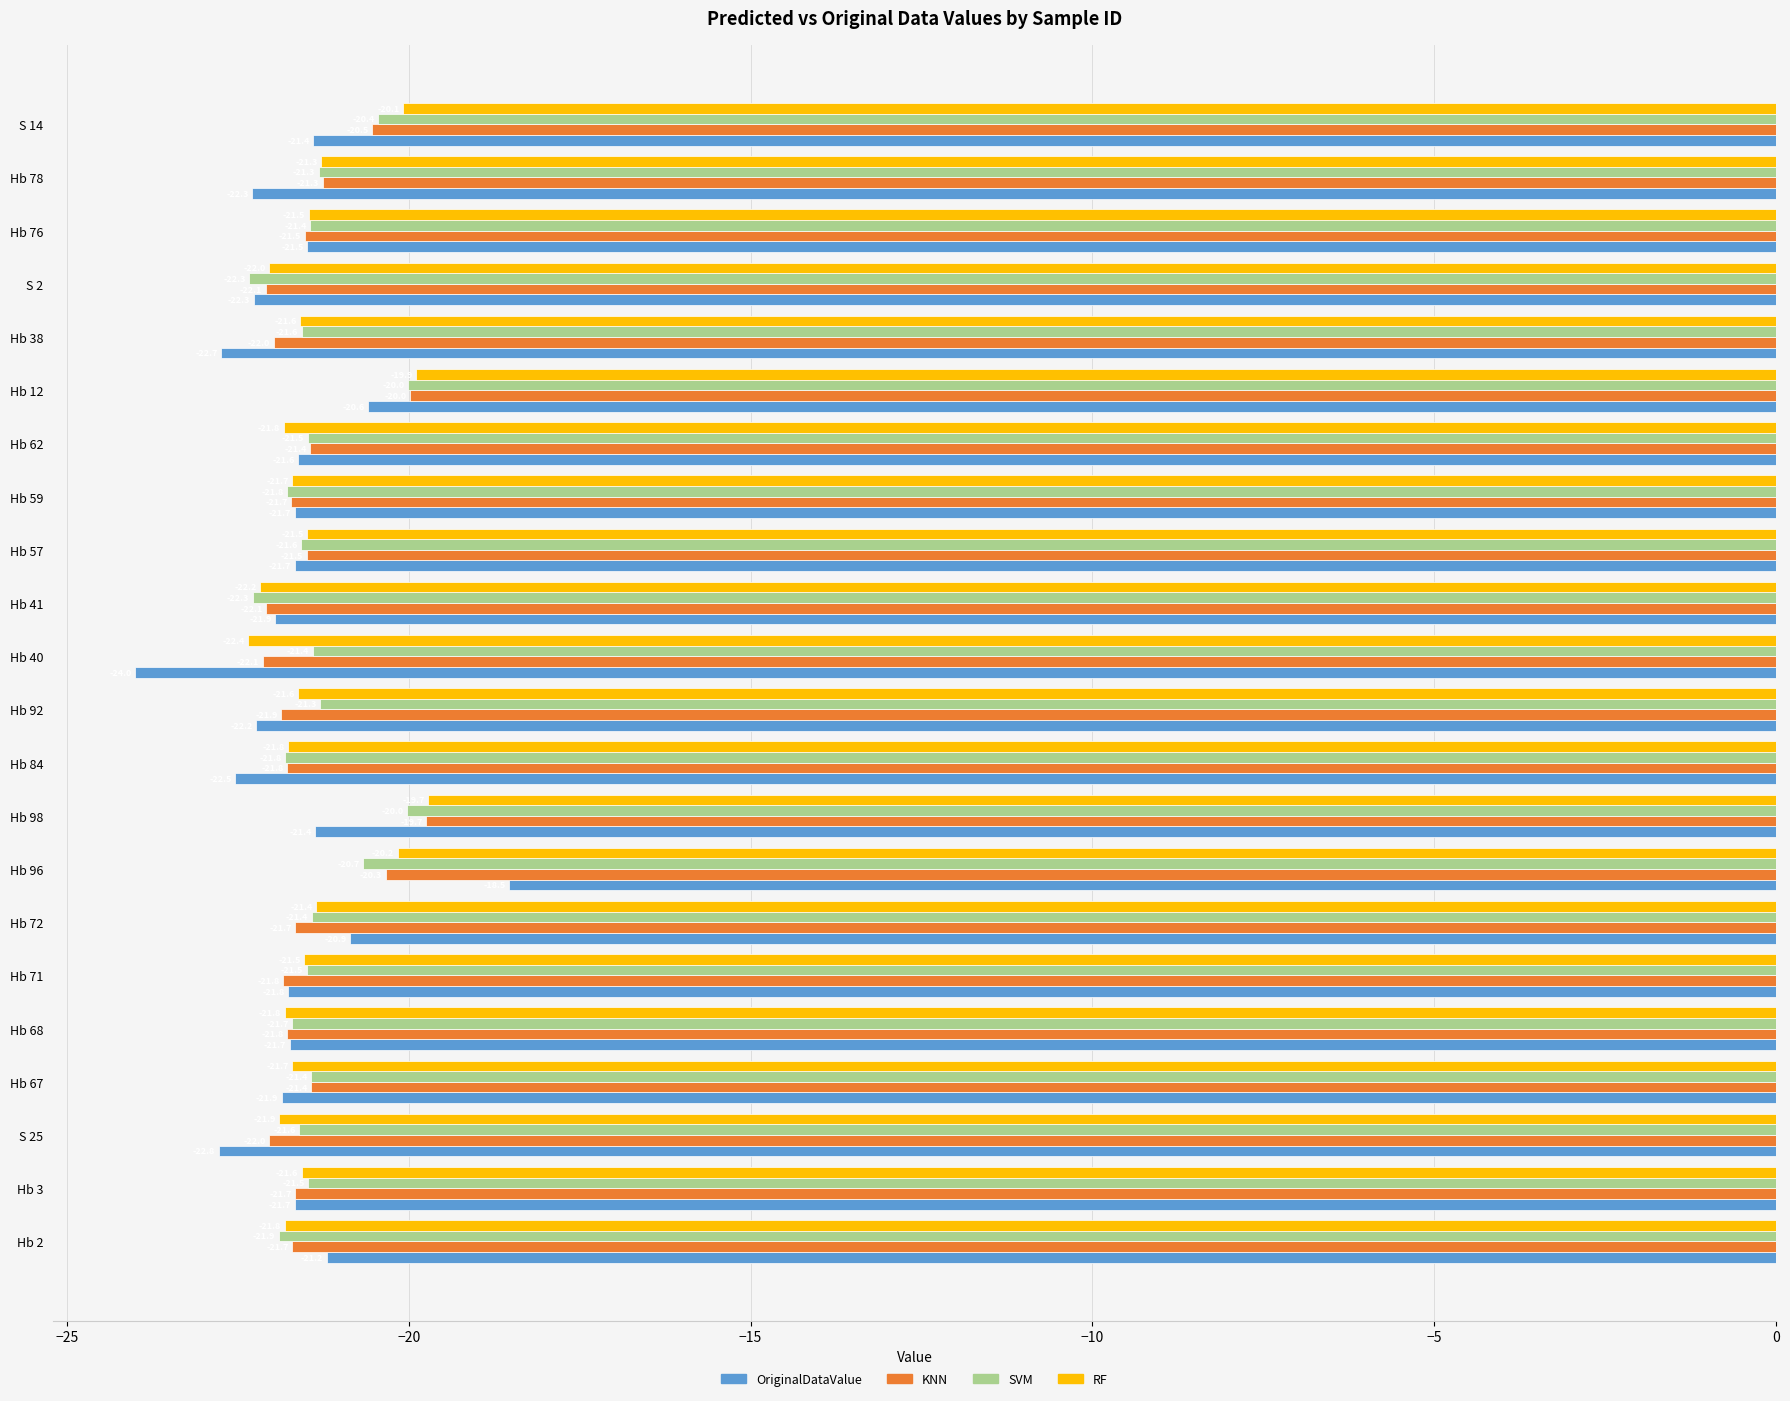

Which series has the largest range (max minus min)?

OriginalDataValue